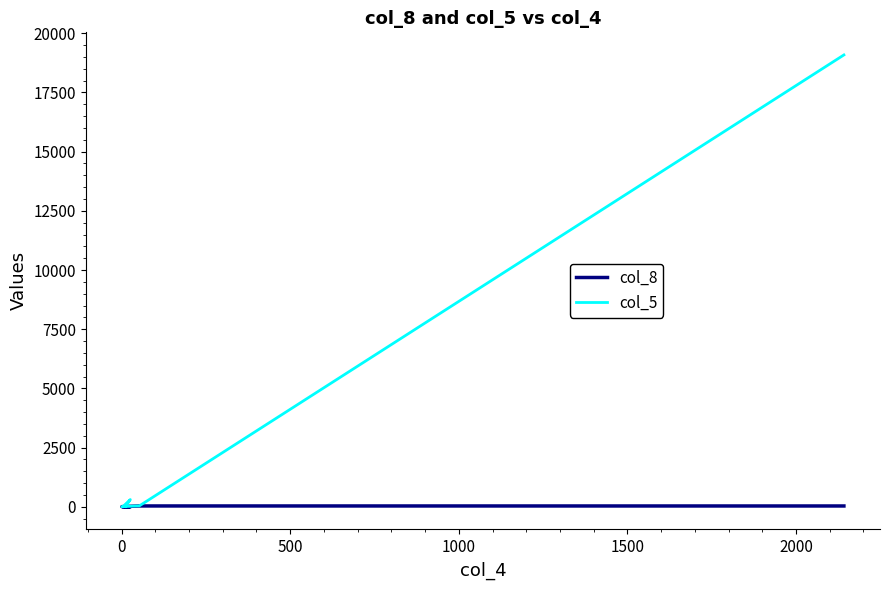

What are all the series names shown in the legend?

col_8, col_5